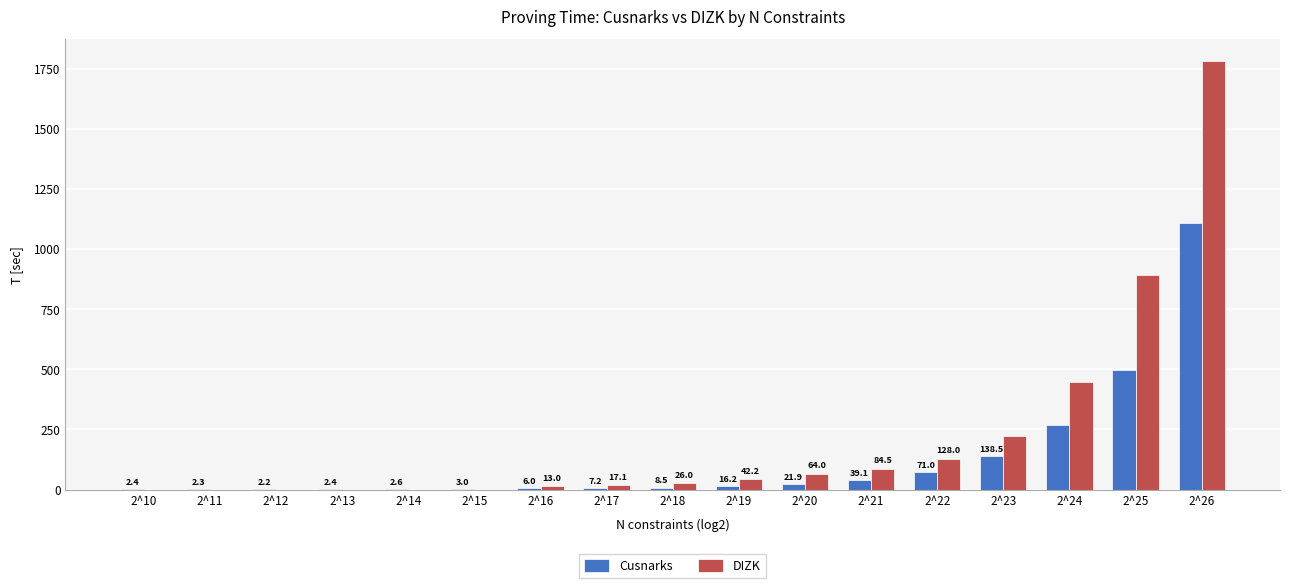

What is the maximum value shown in the chart?

1782.9